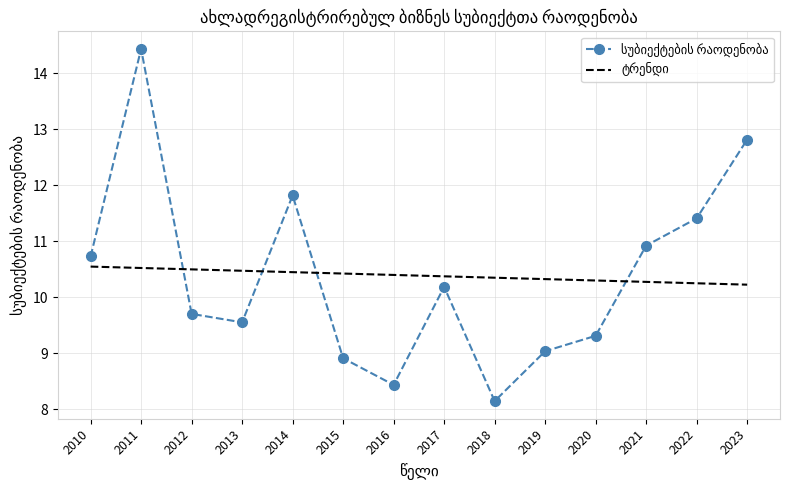

Which label corresponds to the smallest value in the chart?

2018